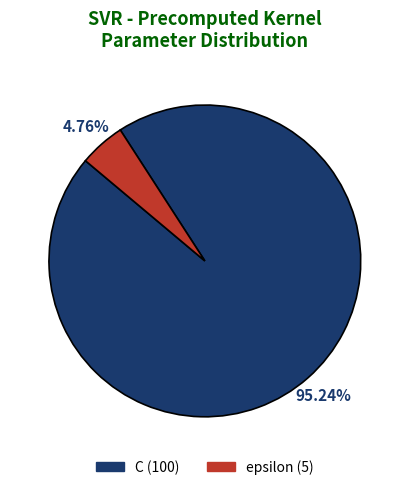

Between C and epsilon, which is larger?

C